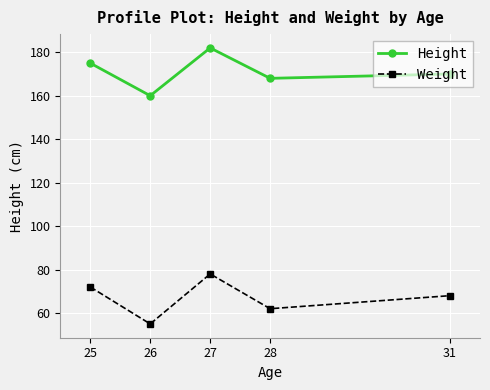

At which label does Height first exceed 170?

25